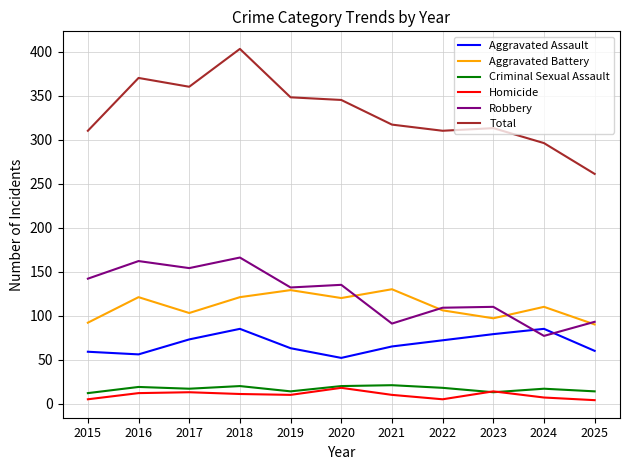

Which series has the largest total across all categories?

Total